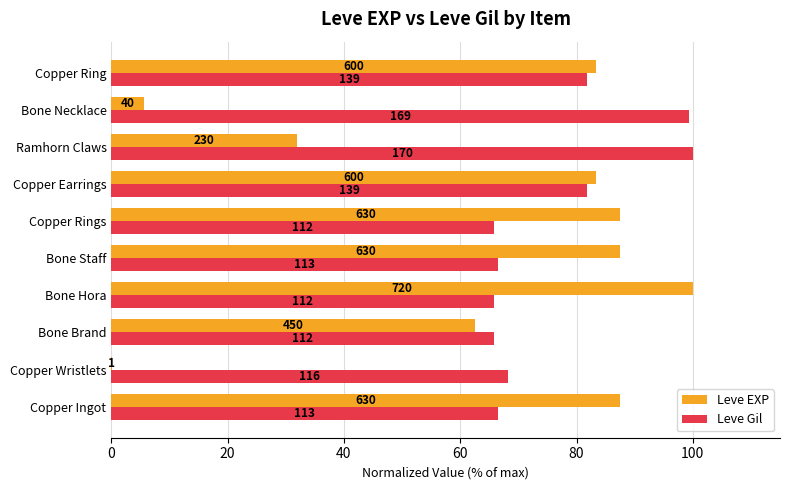

Which series has the largest total across all categories?

Leve Gil